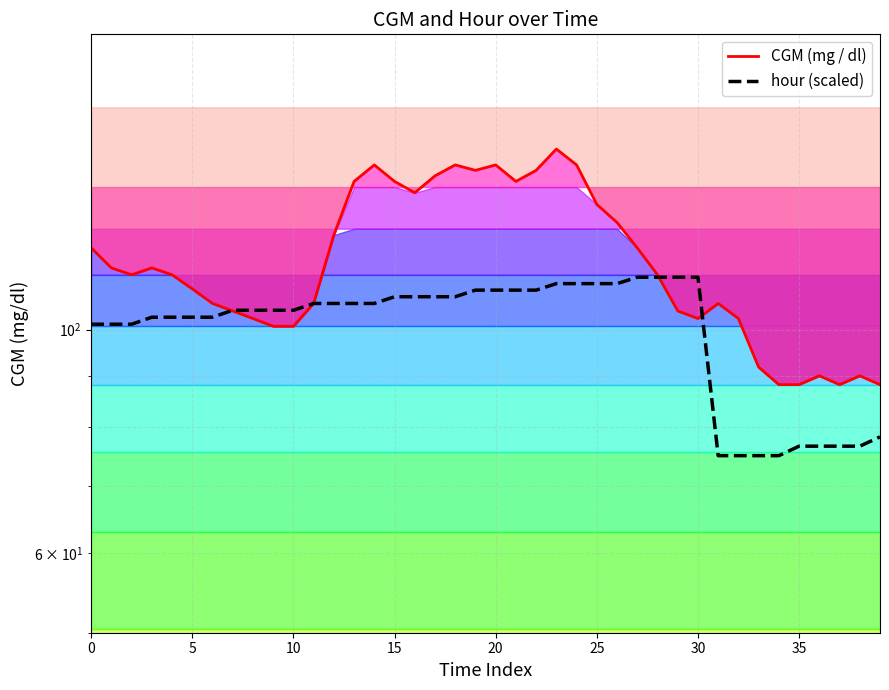

What is the difference between the maximum and minimum values in the CGM (mg / dl) series?

63.0